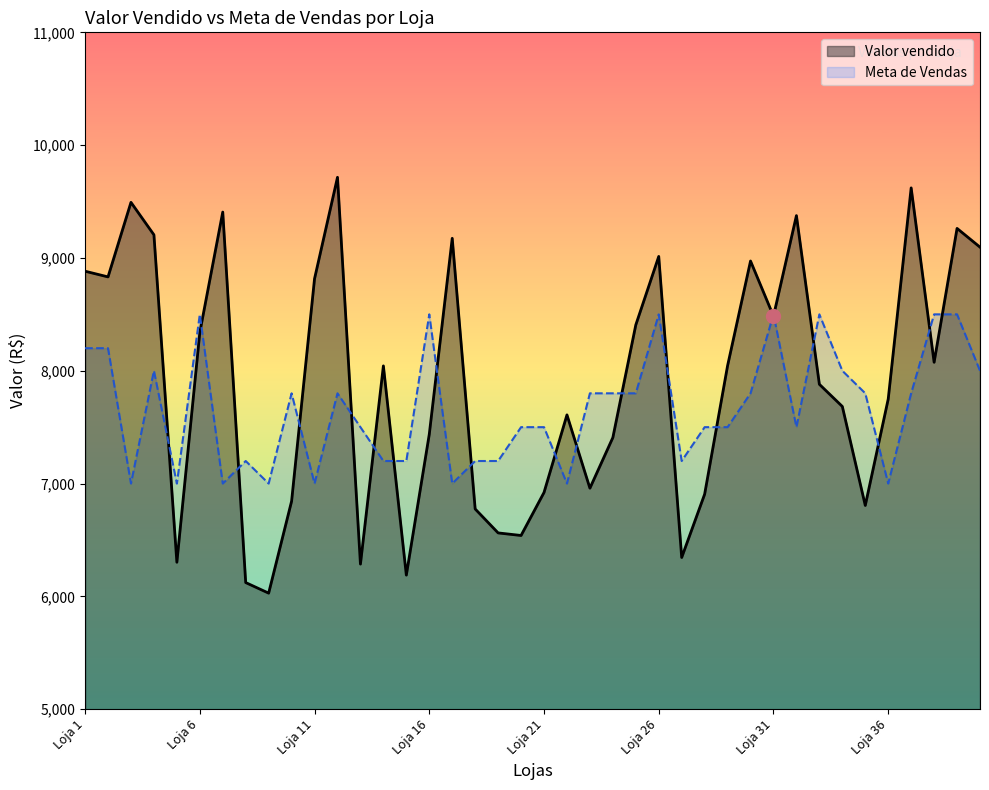

Which series has the largest range (max minus min)?

Valor vendido